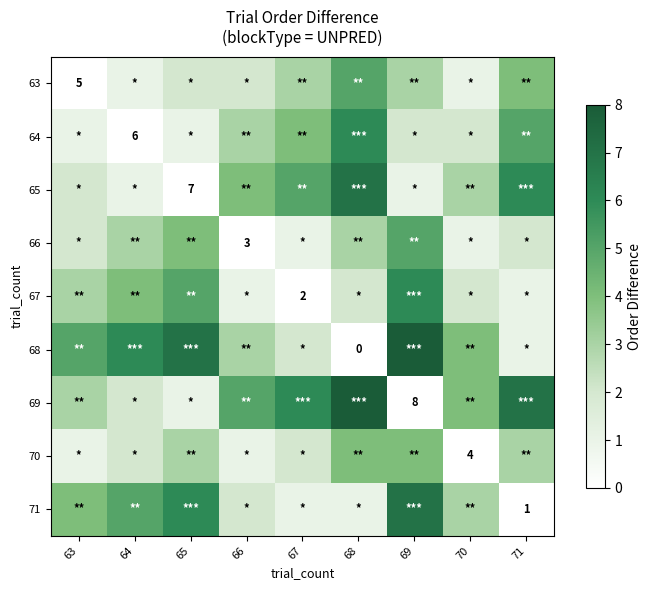

Rank the series at 65 from highest to lowest value.

68, 71, 67, 66, 70, 63, 64, 69, 65